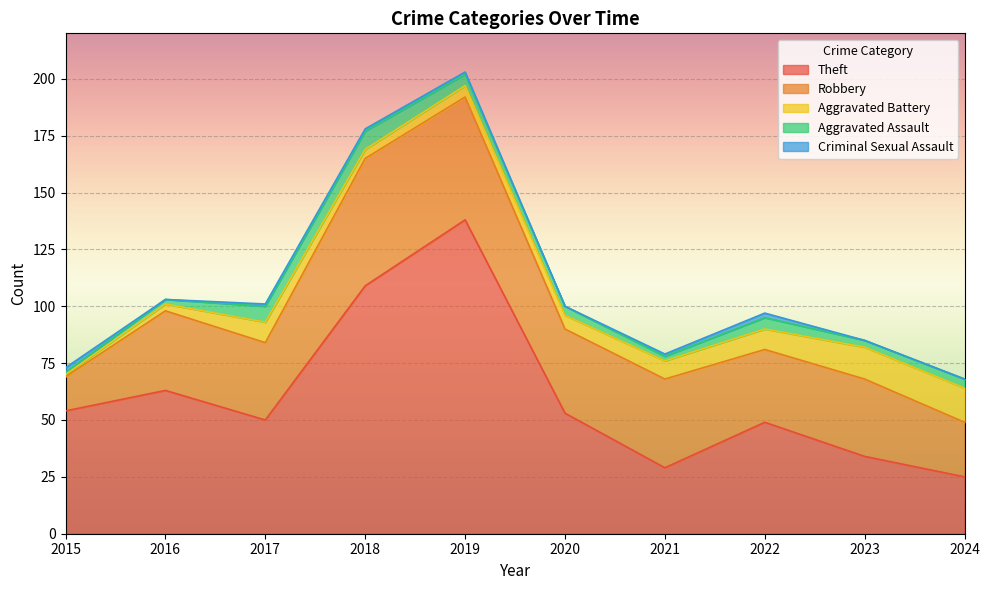

What are all the series names shown in the legend?

Theft, Robbery, Aggravated Battery, Aggravated Assault, Criminal Sexual Assault